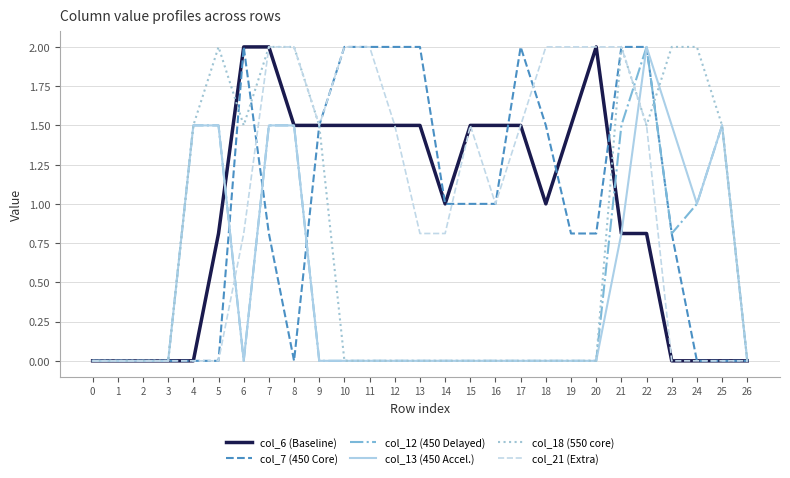

What is the difference between the maximum and minimum values in the col_12 (450 Delayed) series?

2.0